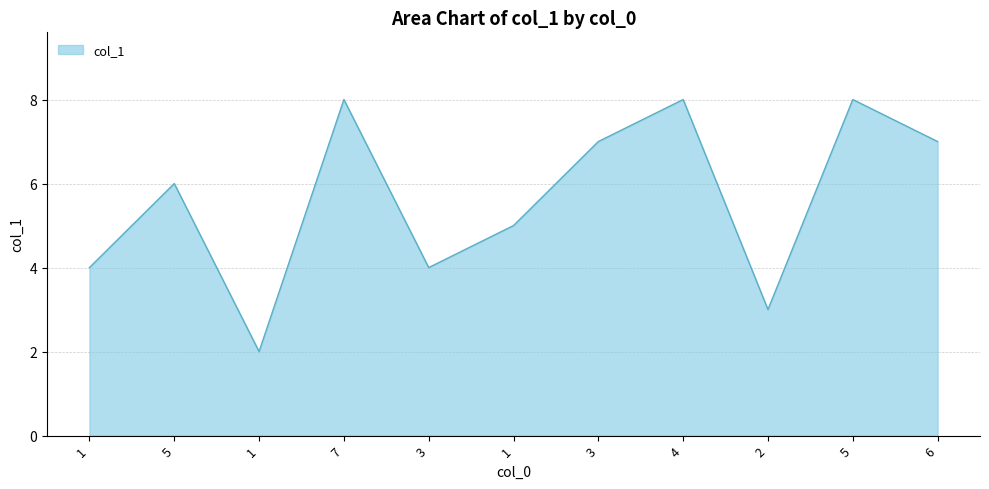

Reading left to right, what are all the values shown in this chart?

1=4	5=6	1=2	7=8	3=4	1=5	3=7	4=8	2=3	5=8	6=7